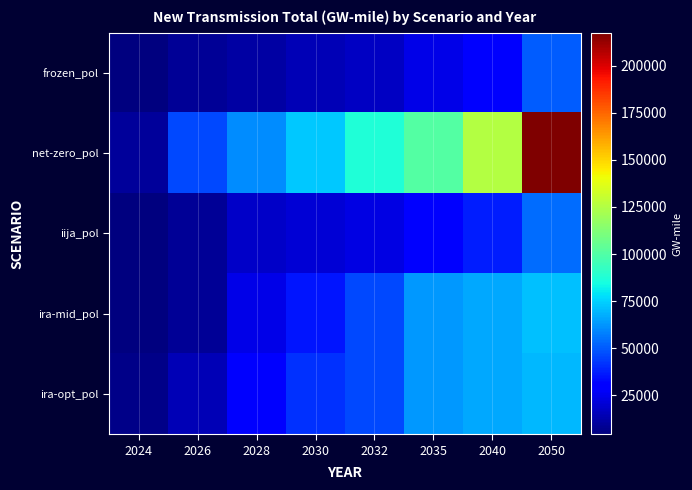

Rank the series at 2040 from highest to lowest value.

net-zero_pol, ira-mid_pol, ira-opt_pol, iija_pol, frozen_pol